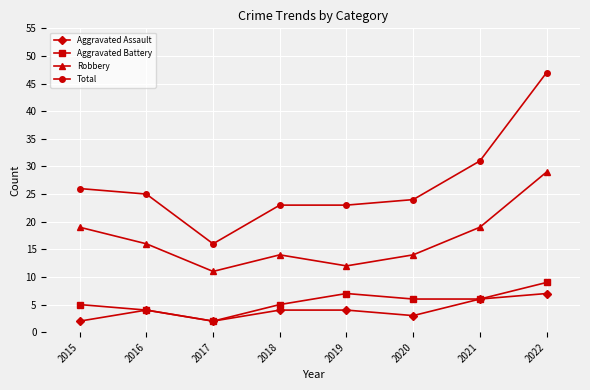

What is the approximate value of Total at 2019?

23